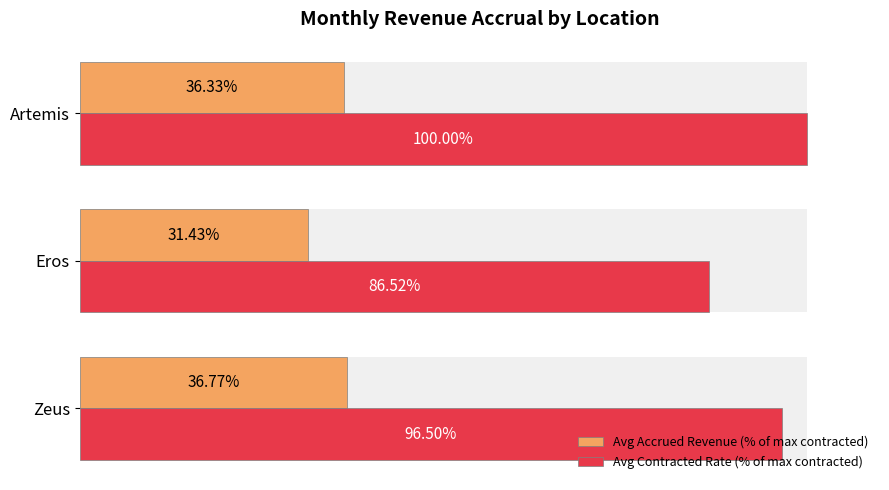

What is the sum of all Avg Contracted Rate (% of max contracted) values?

283.0